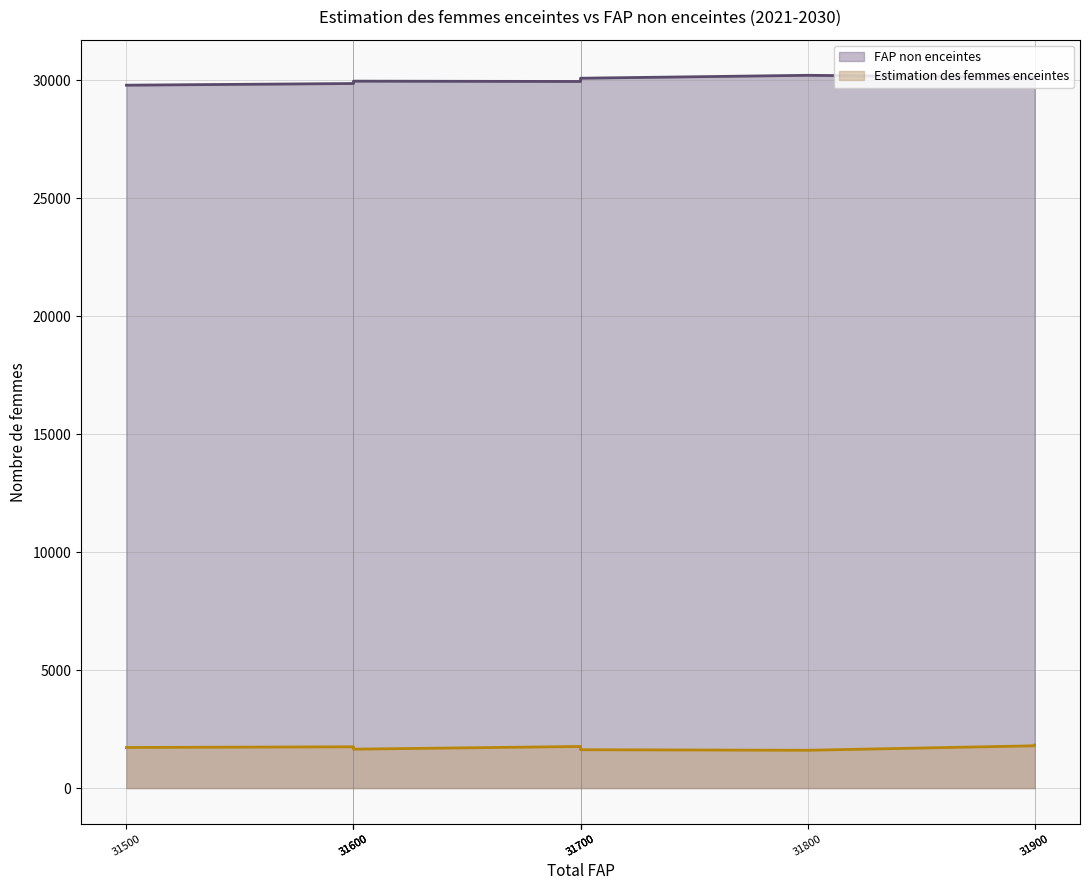

What is the difference between the FAP non enceintes values at 2022 and 2028?

157.1